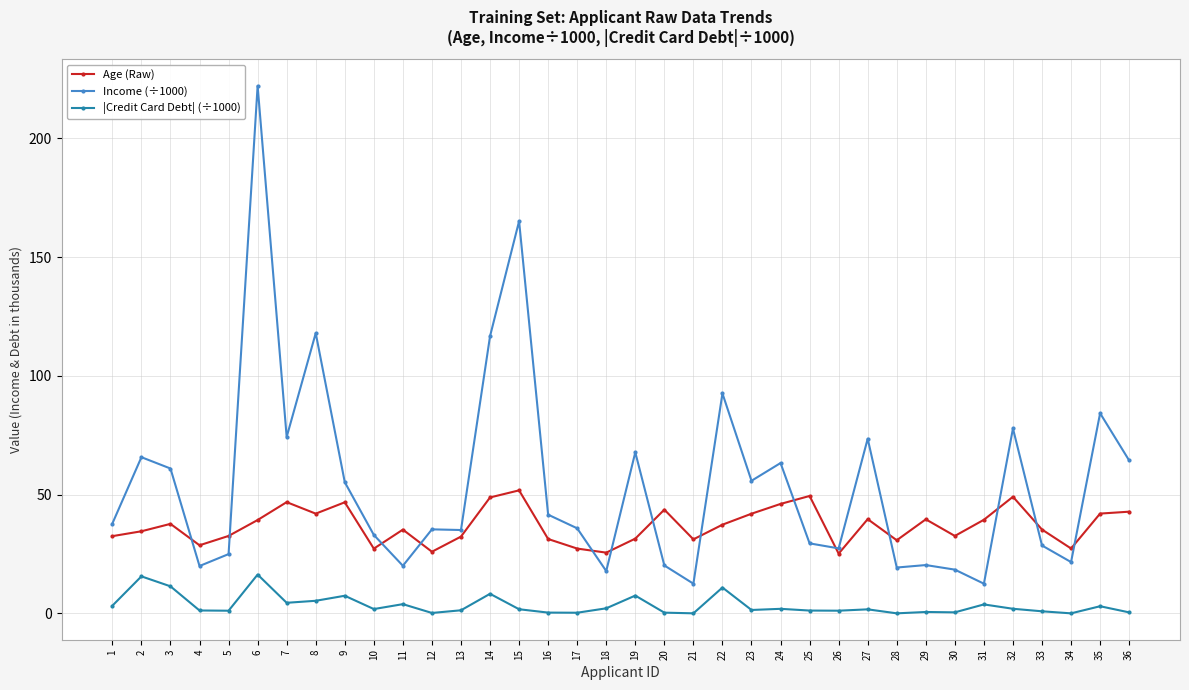

What is the greatest value displayed?

222.1